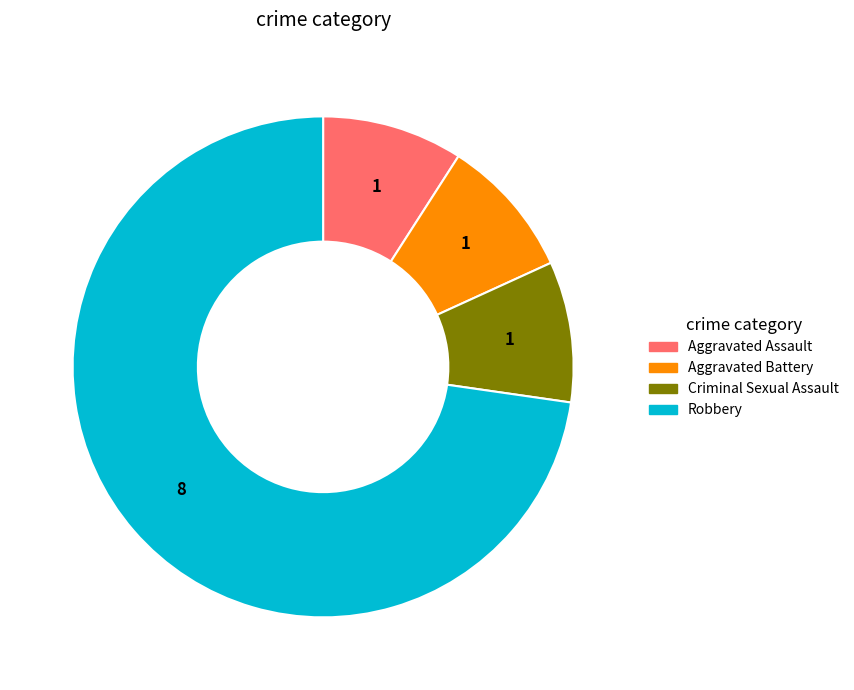

Which slice is the largest?

Robbery